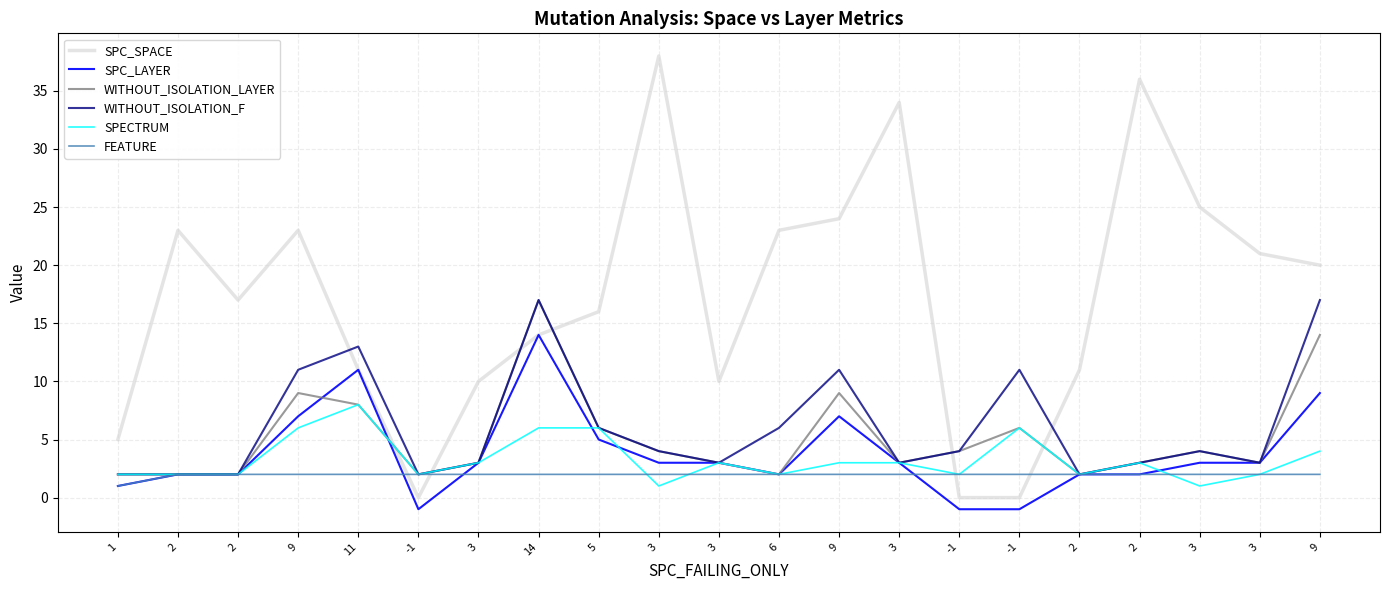

What is the lowest value of the SPC_LAYER series?

-1